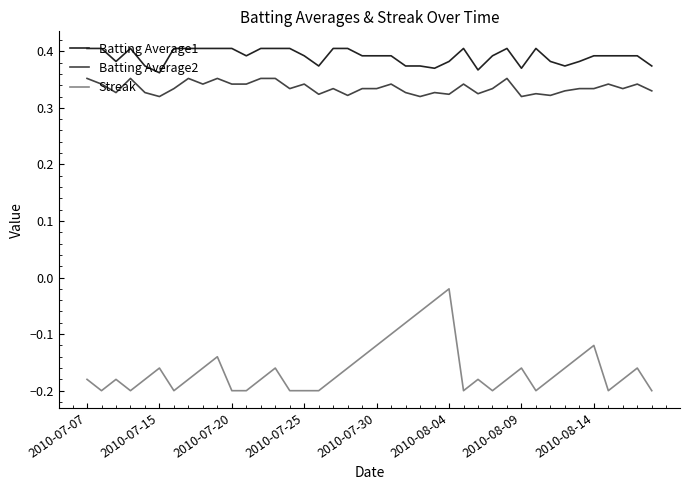

What are all the series names shown in the legend?

Batting Average1, Batting Average2, Streak